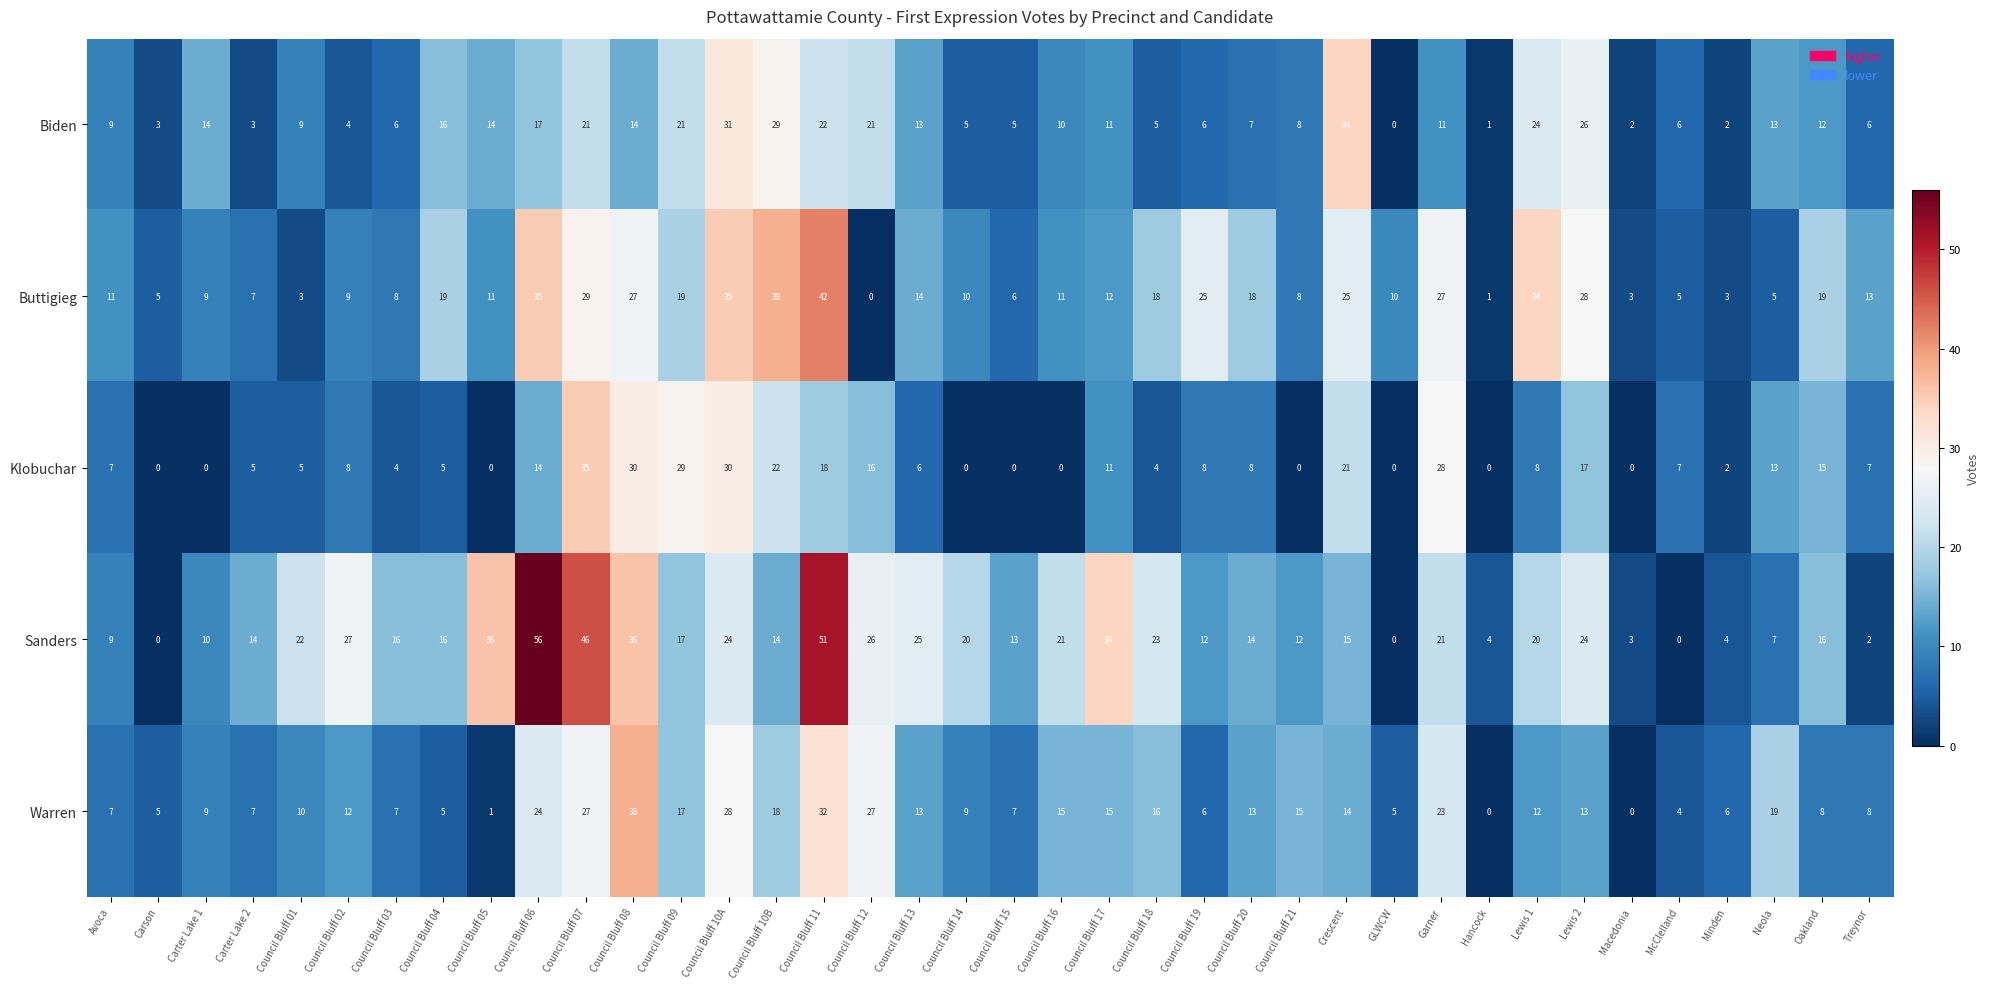

At how many categories does at least one series exceed 24?

17